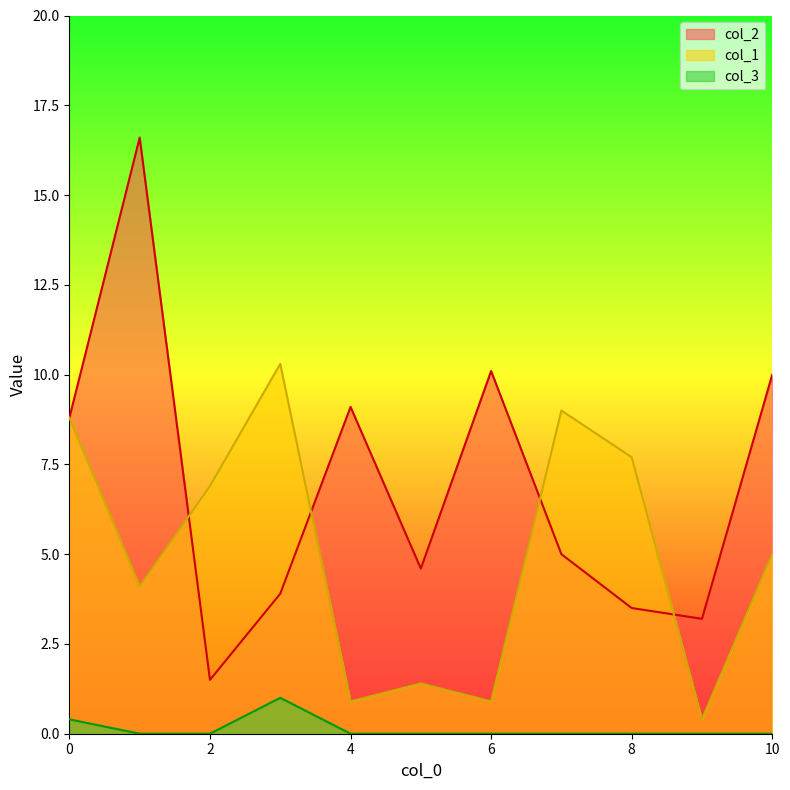

Does the chart display data point markers on the line(s)?

No